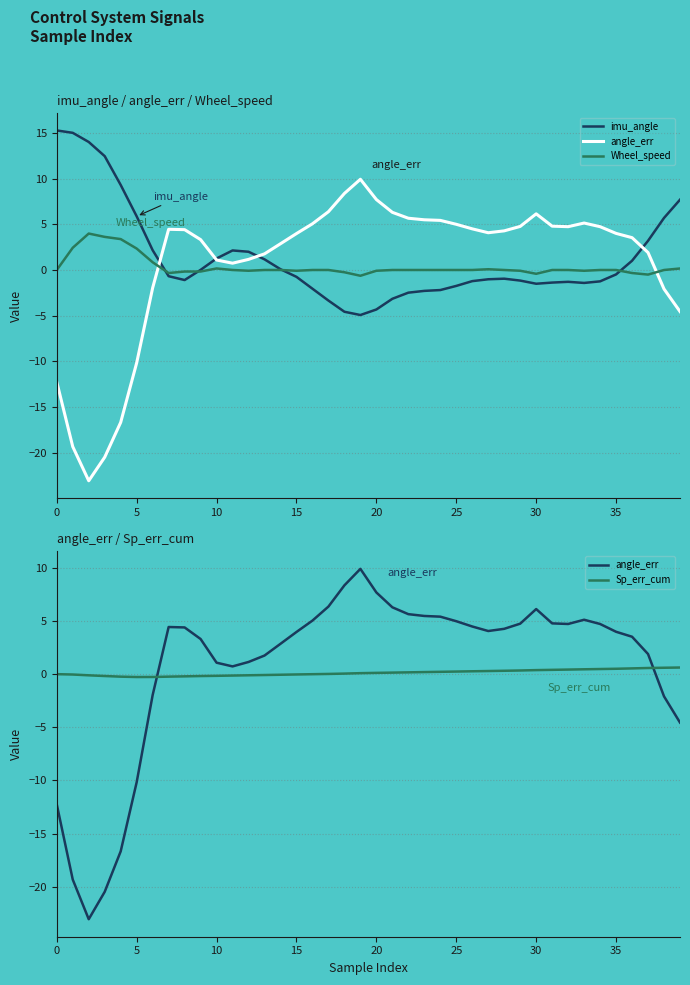

At how many categories does at least one series exceed -21?

40